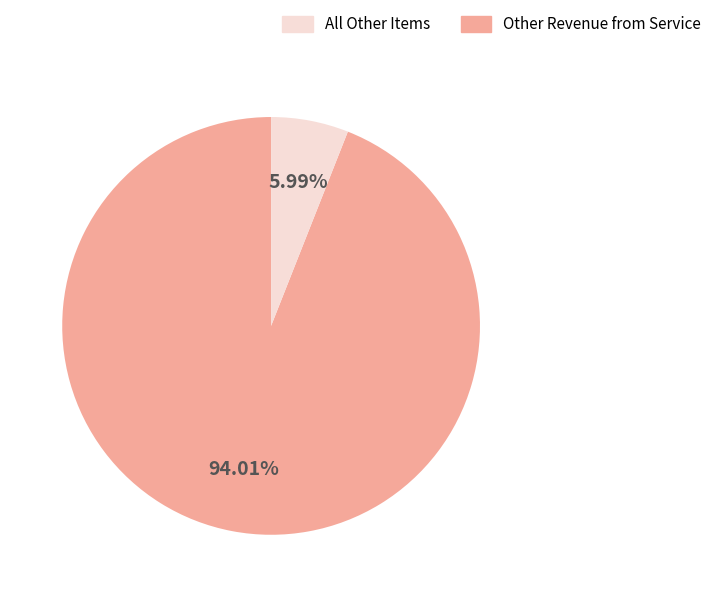

How many slices are in this pie chart?

2